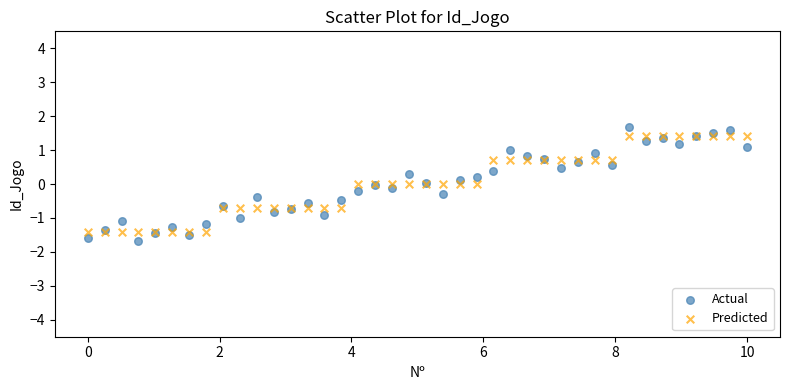

Which series reaches the maximum Y coordinate?

Actual